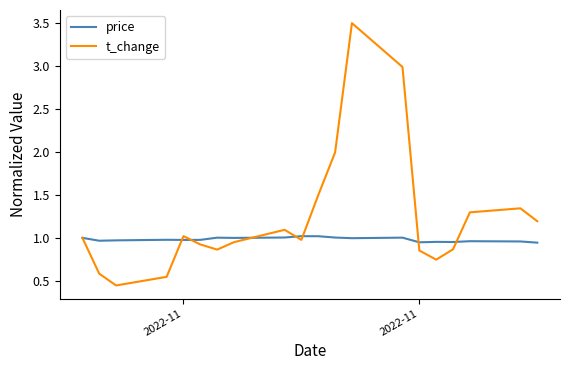

What is the maximum value shown in the chart?

3.5